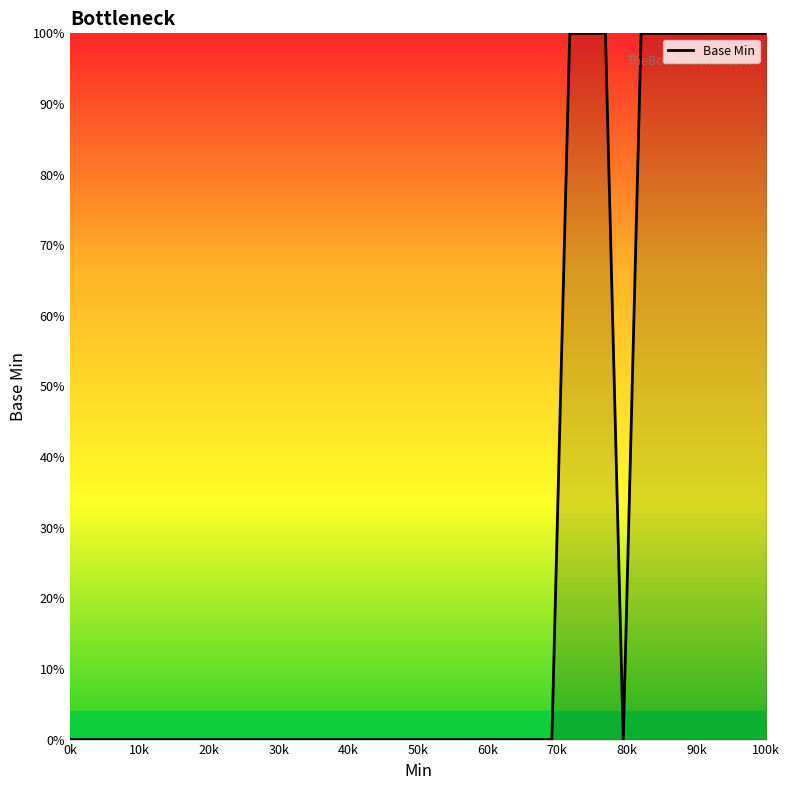

What is the difference between the maximum and minimum values?

100